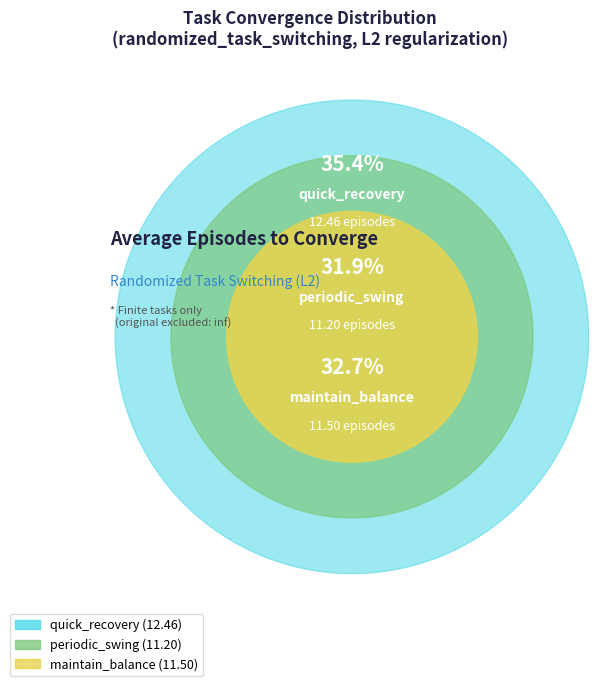

To the nearest percent, what is the combined percentage of quick_recovery and maintain_balance?

68%